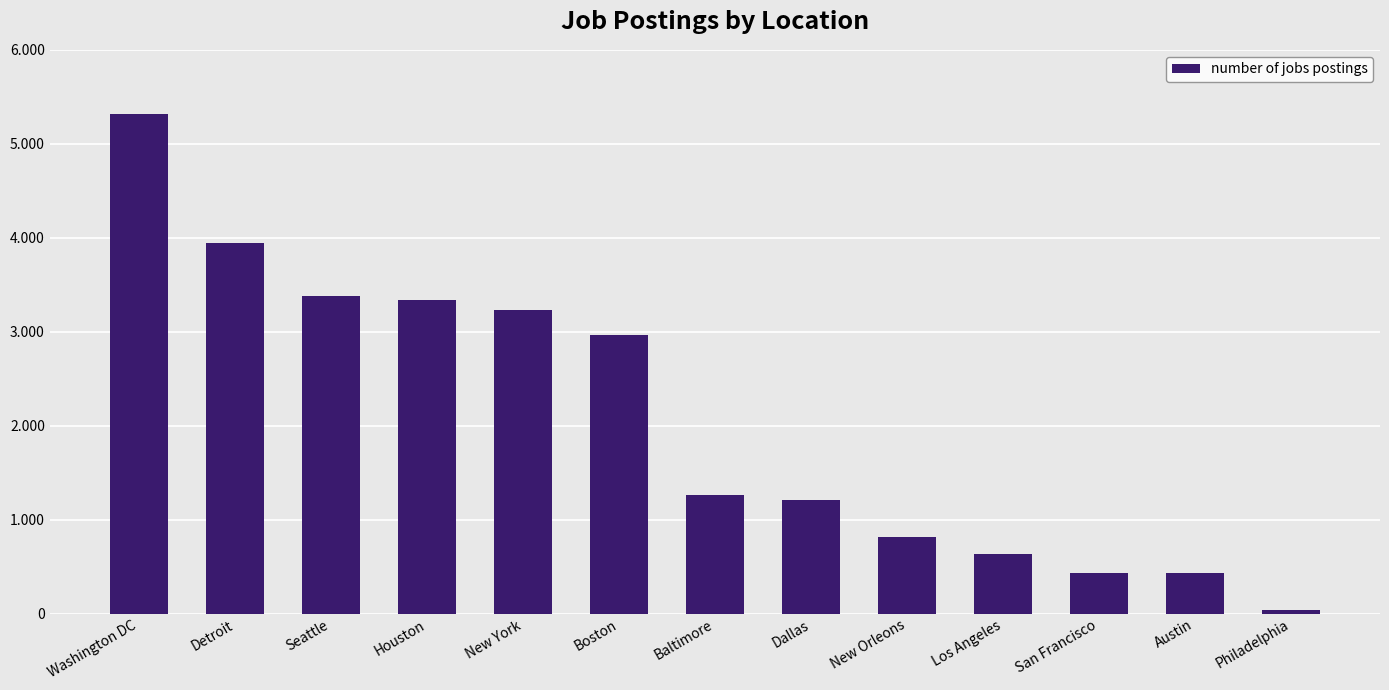

Between New Orleons and San Francisco, which is larger?

New Orleons